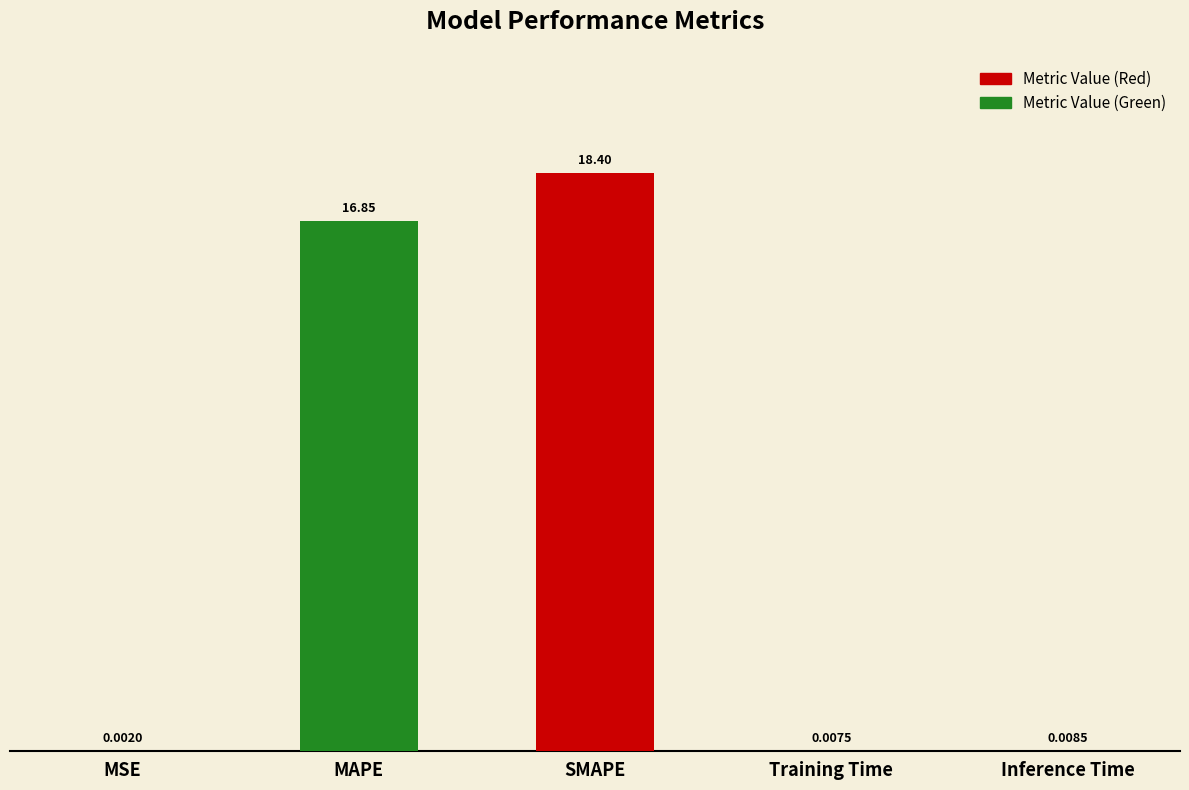

Are the bars horizontal?

No